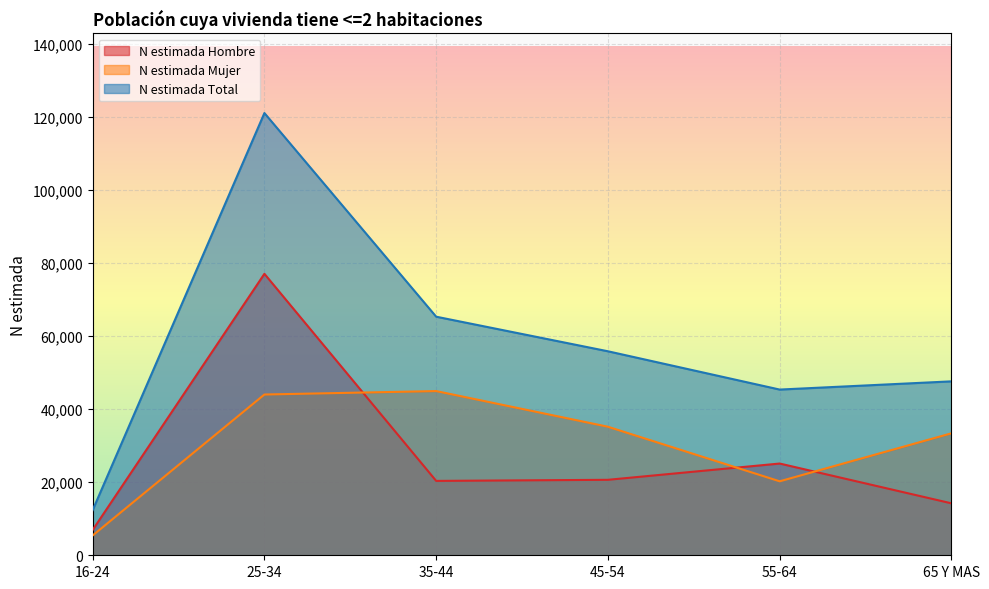

True or false: N estimada Total and N estimada Mujer cross at least once.

False